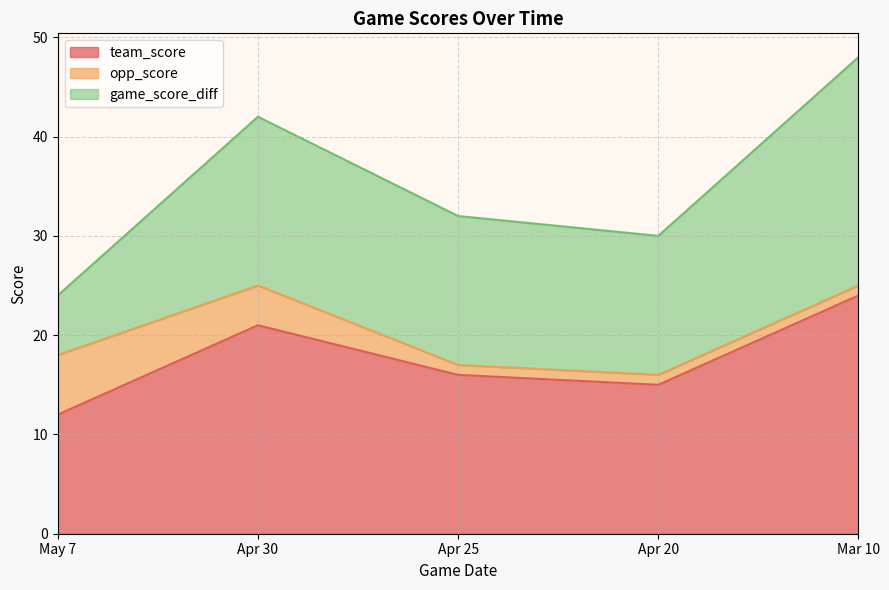

What is the difference between the maximum and minimum values in the team_score series?

12